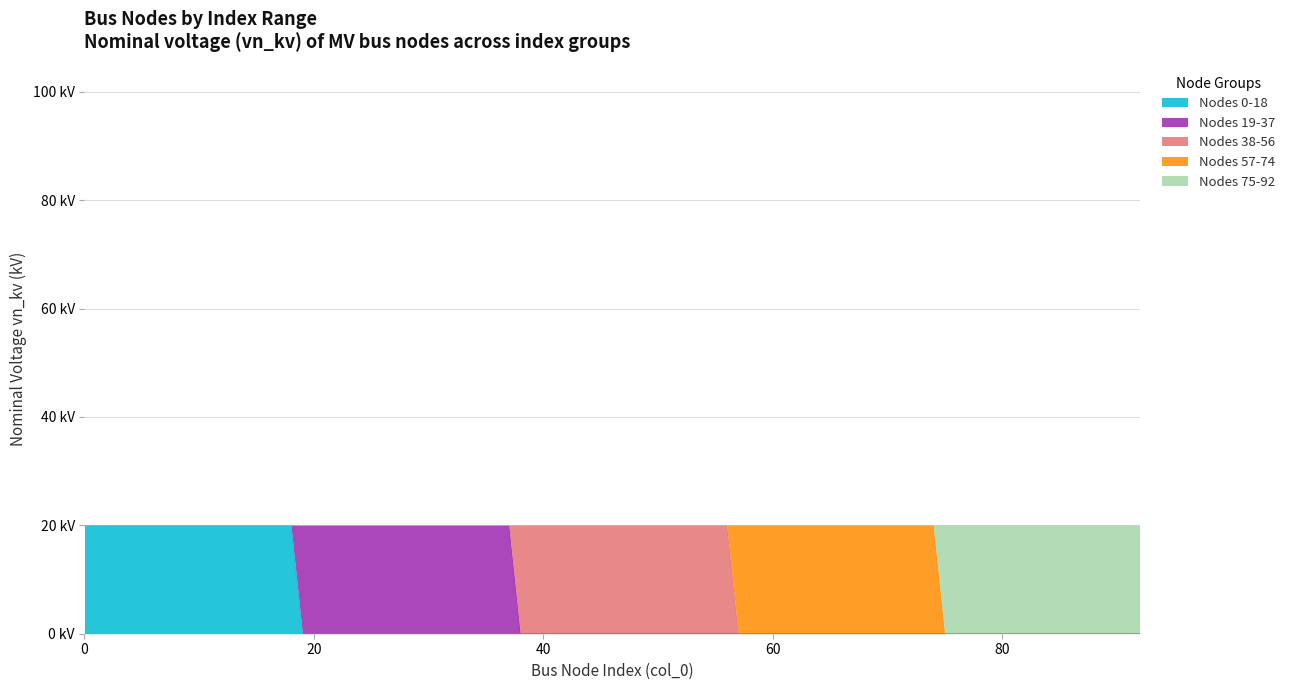

What are all the series names shown in the legend?

Nodes 0-18, Nodes 19-37, Nodes 38-56, Nodes 57-74, Nodes 75-92